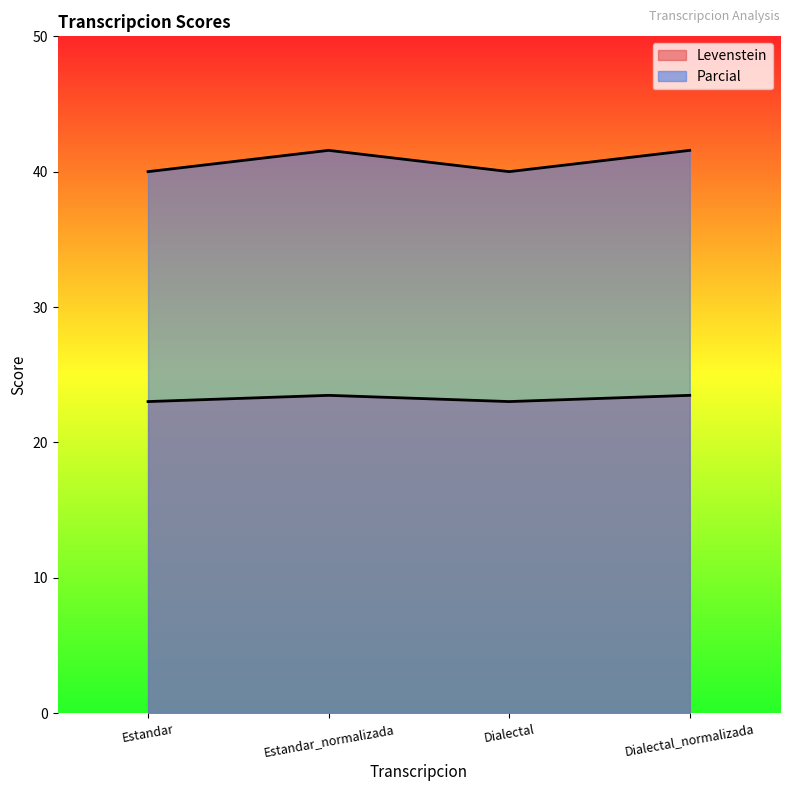

Rank the series by their maximum value, from highest to lowest.

Parcial, Levenstein